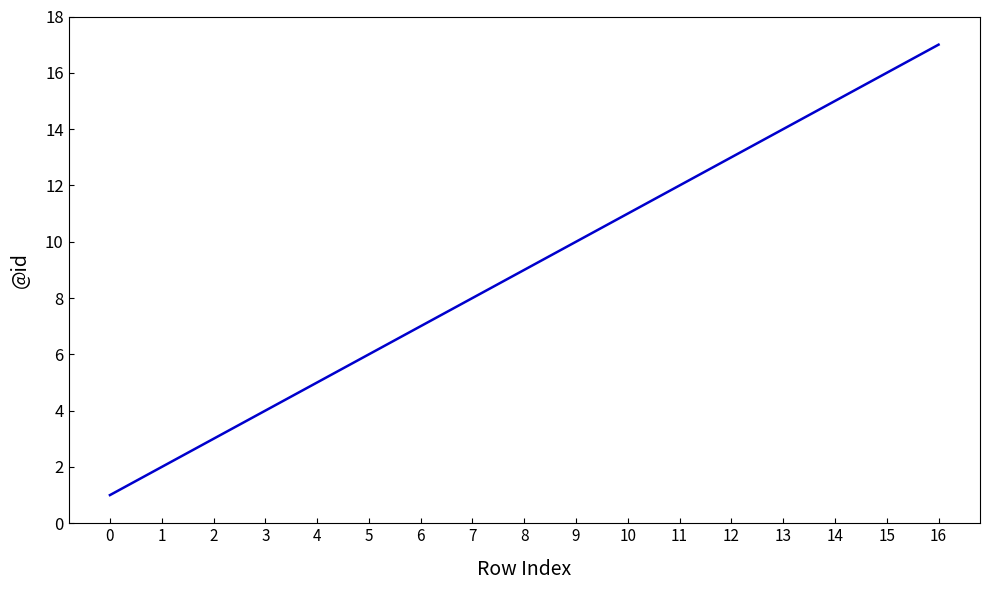

List the labels in order of value, largest first.

16, 15, 14, 13, 12, 11, 10, 9, 8, 7, 6, 5, 4, 3, 2, 1, 0